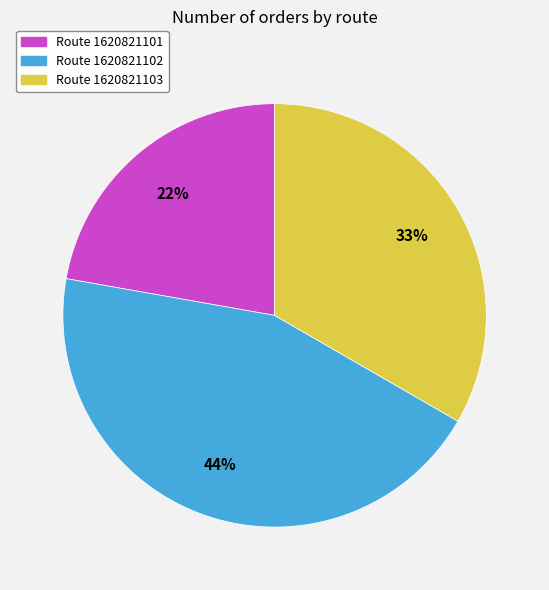

Does any single category account for the majority?

No